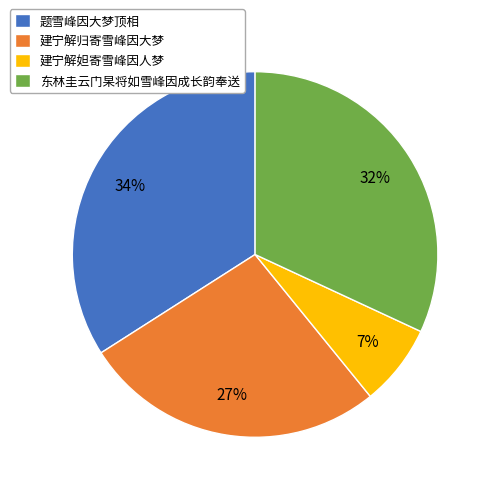

To the nearest percent, what is the combined percentage of 东林圭云门杲将如雪峰因成长韵奉送 and 题雪峰因大梦顶相?

66%